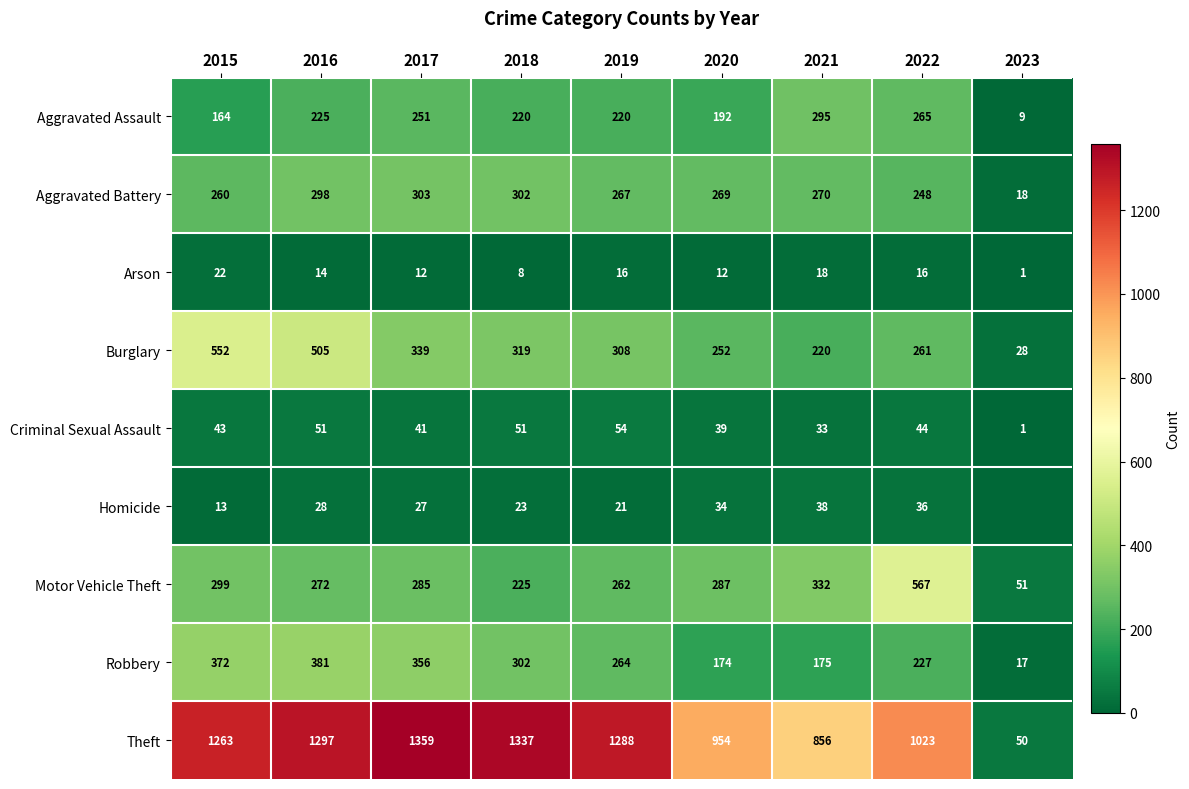

What is the difference between the Criminal Sexual Assault values at 2019 and 2020?

15